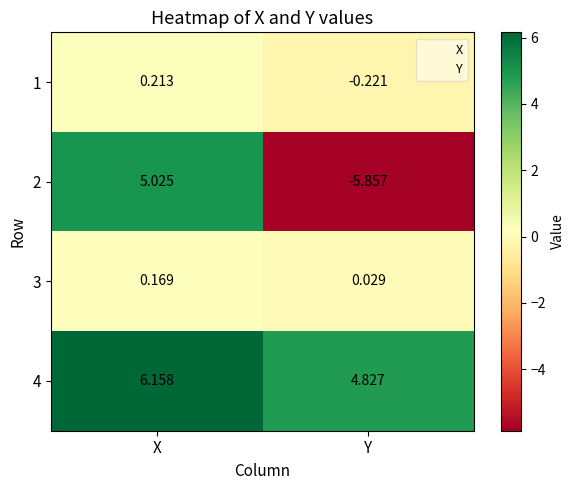

What is the spread (max minus min) of values at X?

6.0